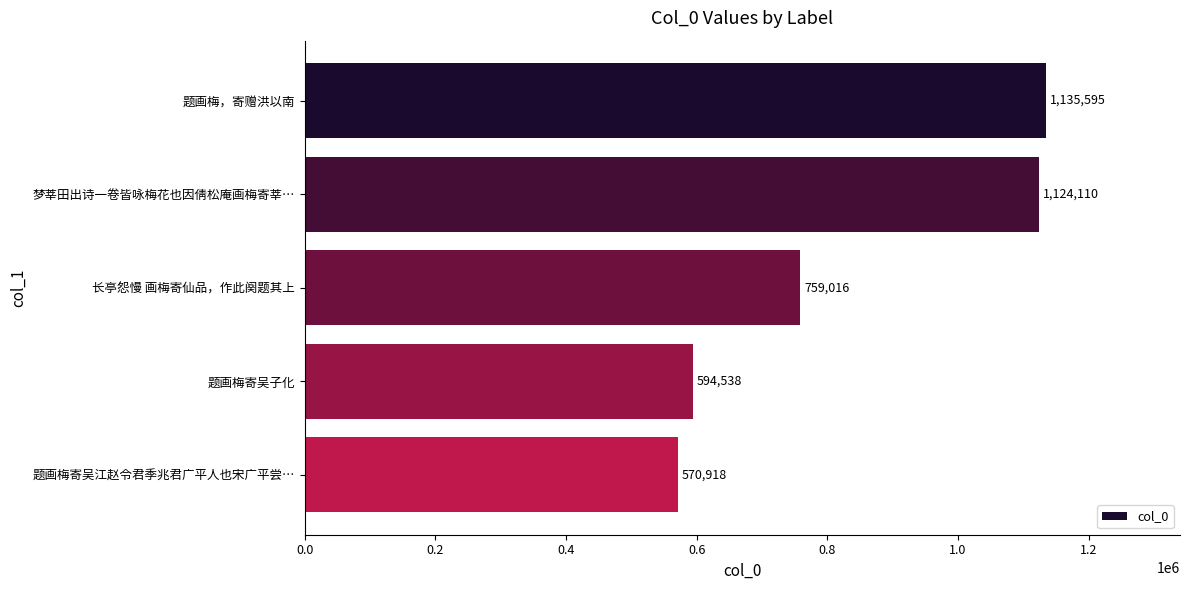

Reading top to bottom, list all the values displayed in this chart.

1135595	1124110	759016	594538	570918